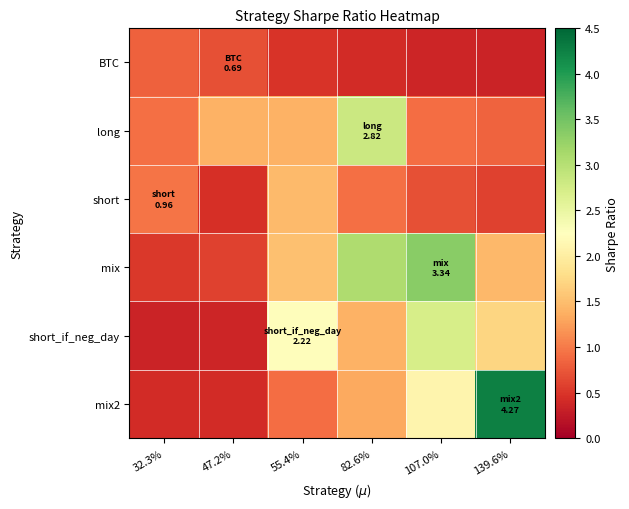

At how many categories does at least one series exceed 4?

1